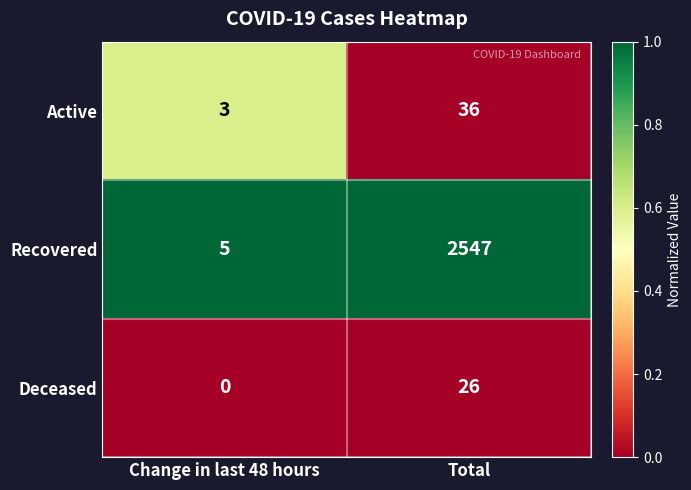

List the labels in order of Recovered value, smallest first.

Change in last 48 hours, Total